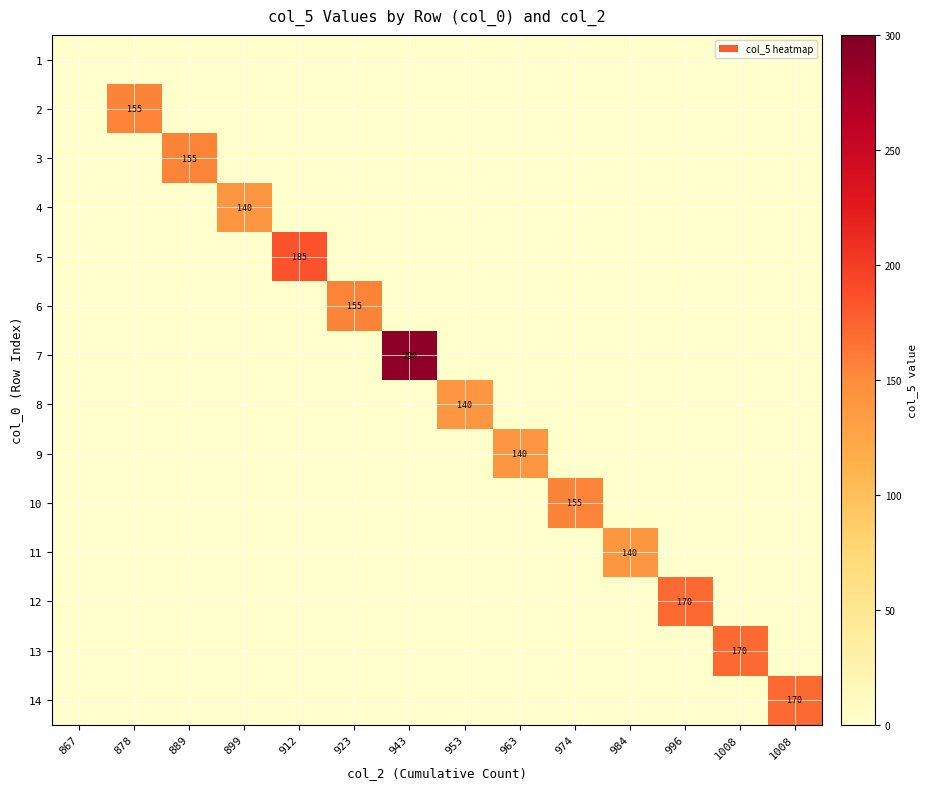

What is the sum of all 5 values?

185